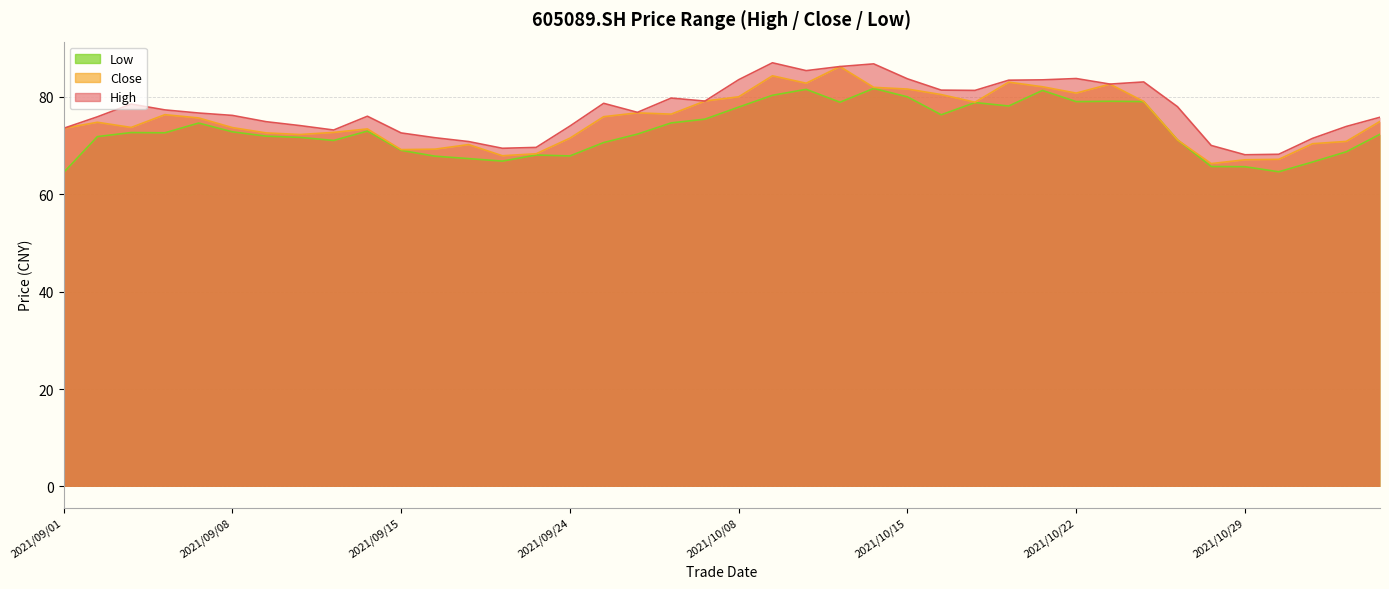

The value of high at 2021/09/30 is 79.1. True or false?

True